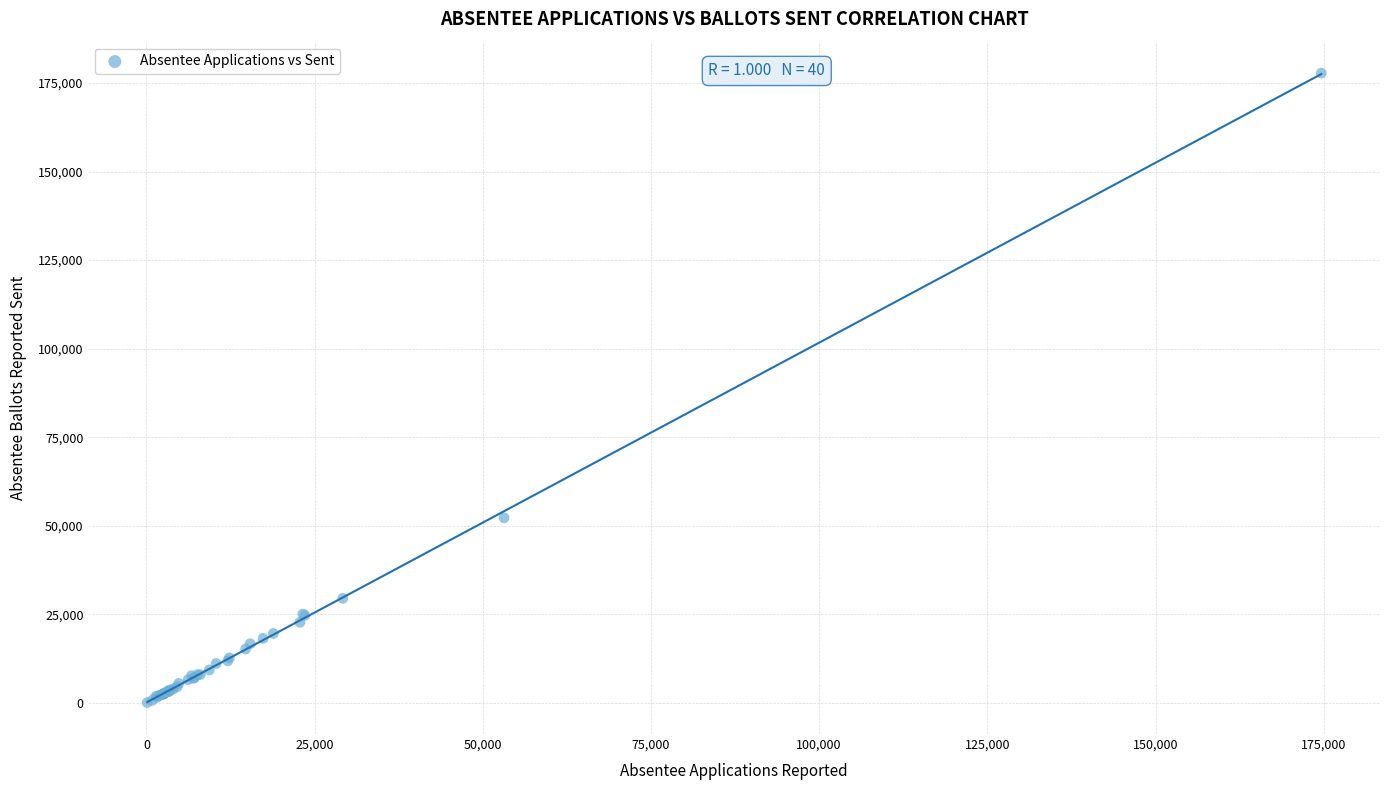

What Y value in the scatter plot is closest to 88924?

52220